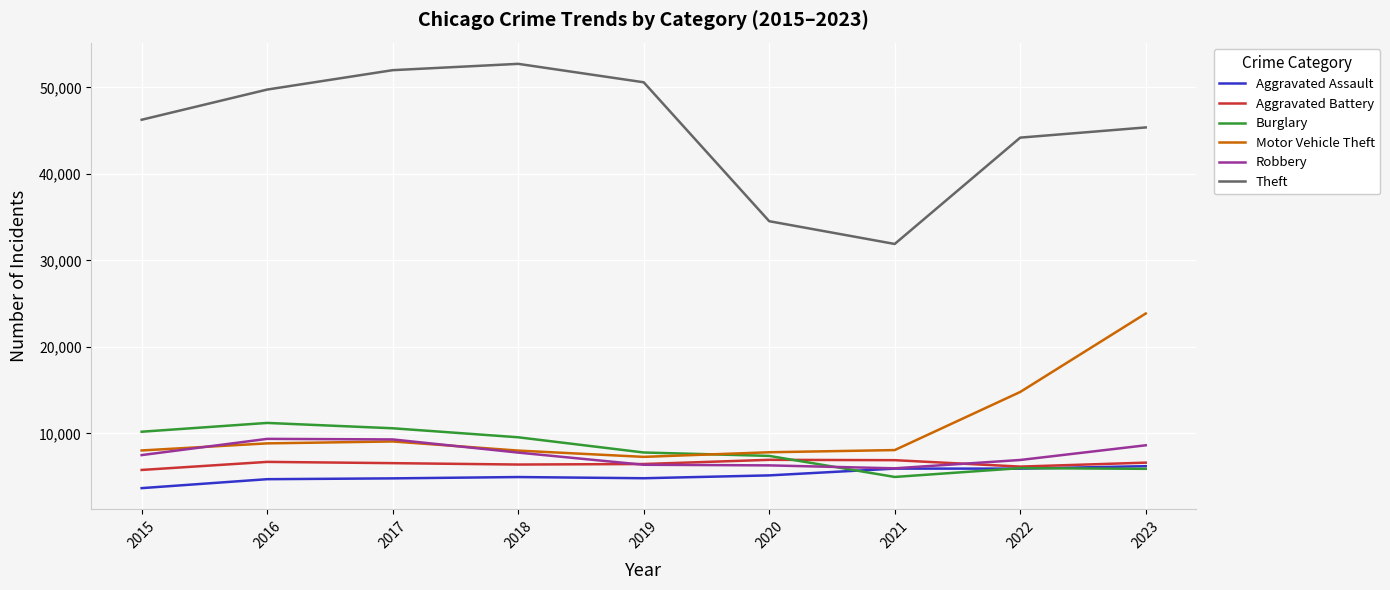

Which series has the largest range (max minus min)?

Theft